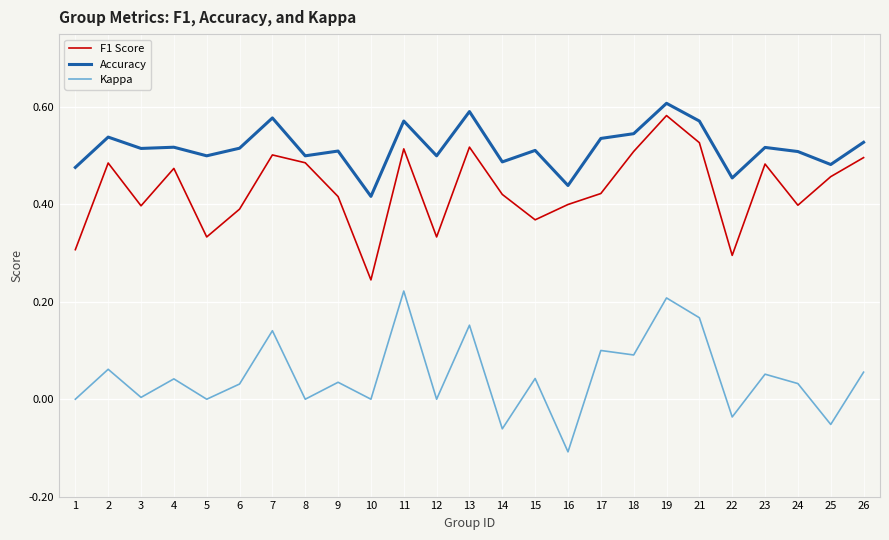

True or false: Accuracy has a value of 0.5 at 9.

True